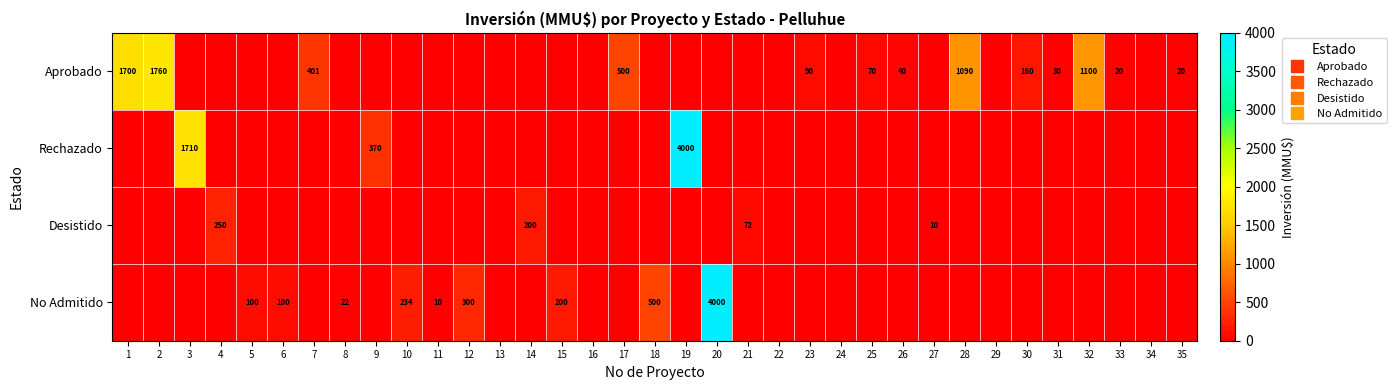

Rank the categories by Aprobado value from highest to lowest.

2, 1, 32, 28, 17, 7, 30, 23, 25, 26, 31, 33, 35, 3, 4, 5, 6, 8, 9, 10, 11, 12, 13, 14, 15, 16, 18, 19, 20, 21, 22, 24, 27, 29, 34